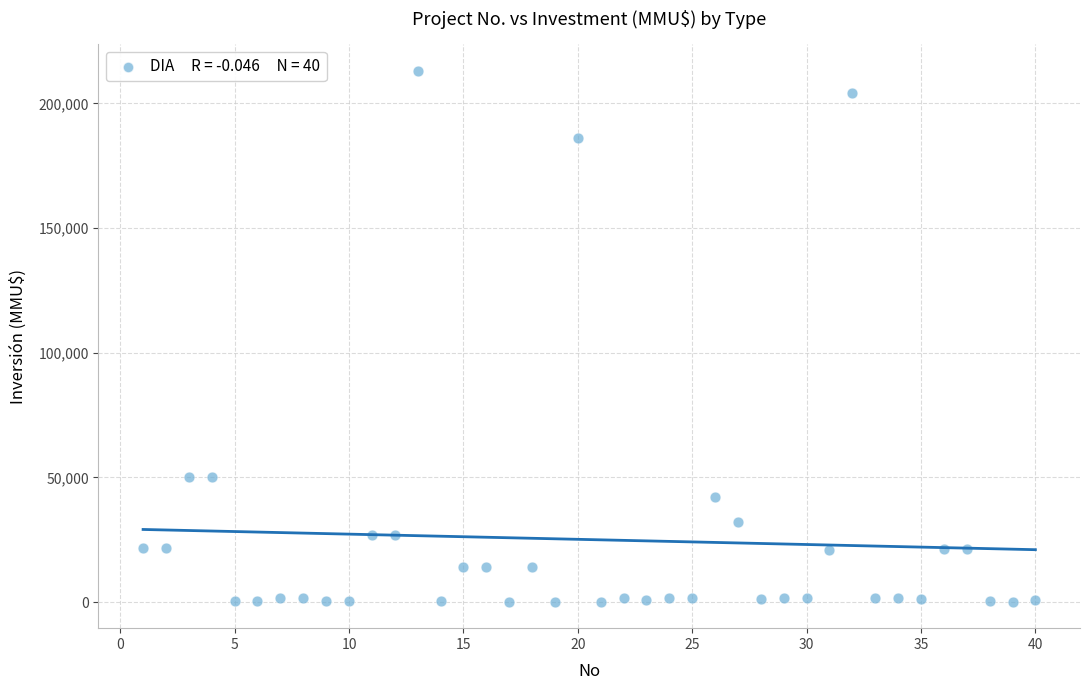

What is the range of X values (max minus min)?

39